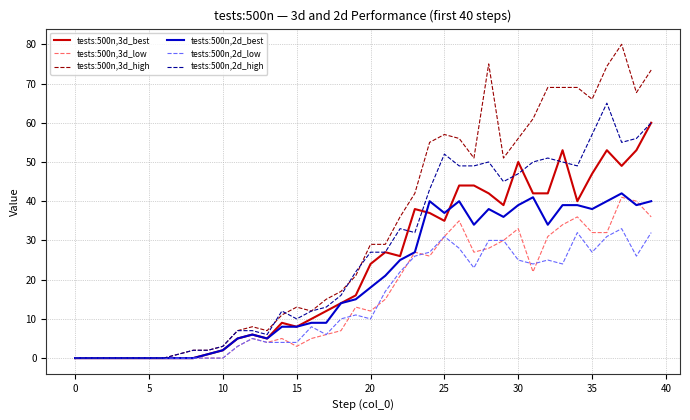

Which series has the widest spread of values?

tests:500n,3d_high